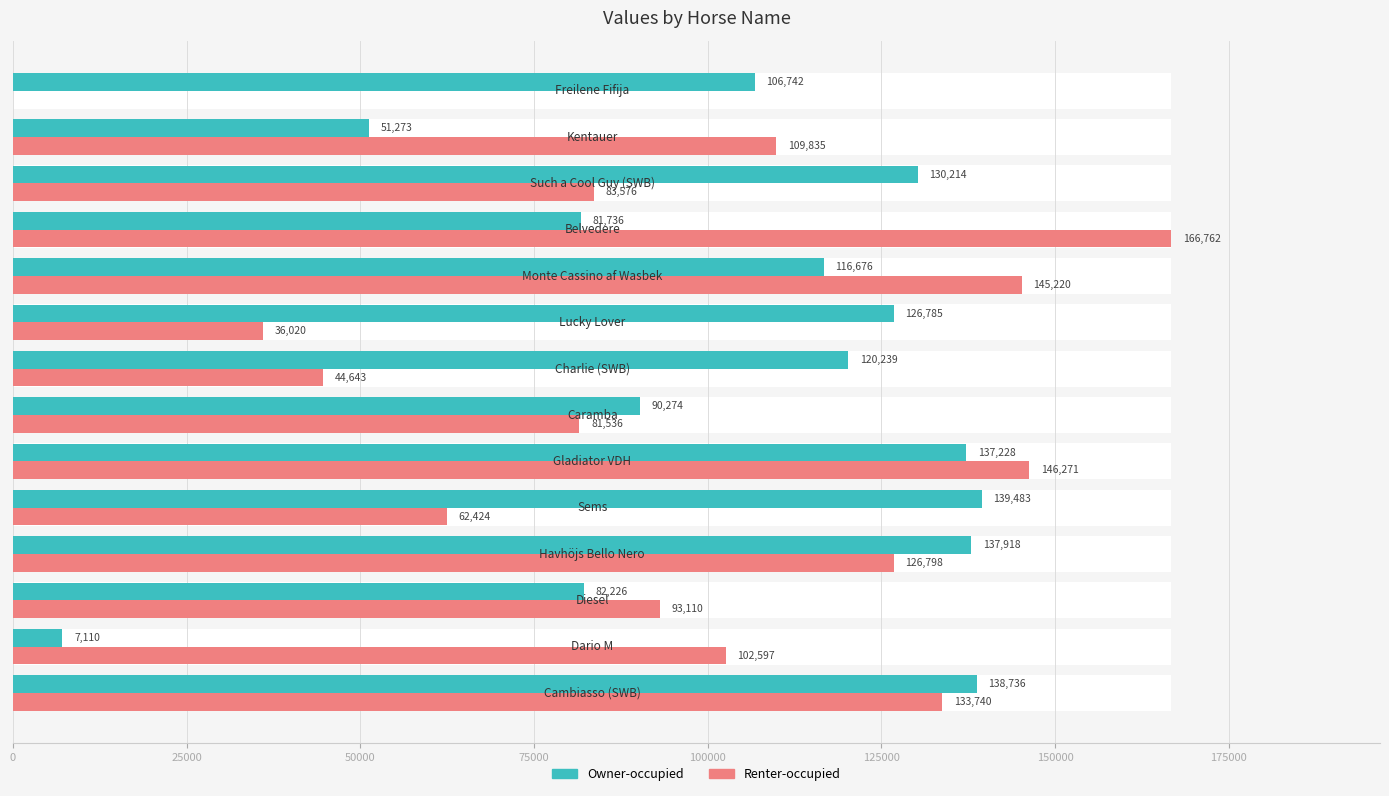

What position from the right is 75000?

11